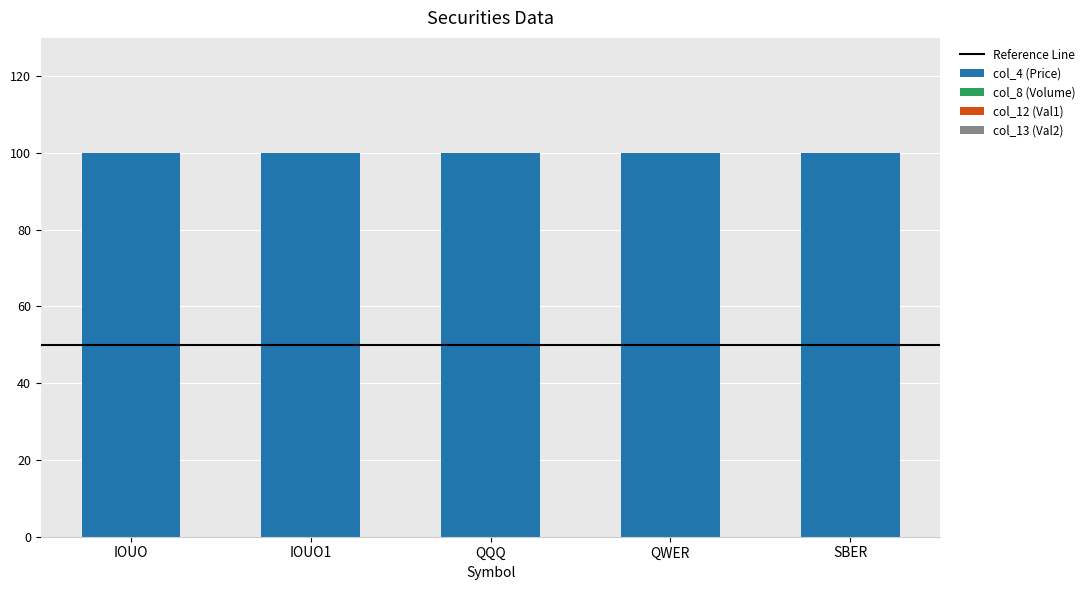

List the labels in order of col_8 (Volume) value, smallest first.

IOUO, IOUO1, QQQ, QWER, SBER